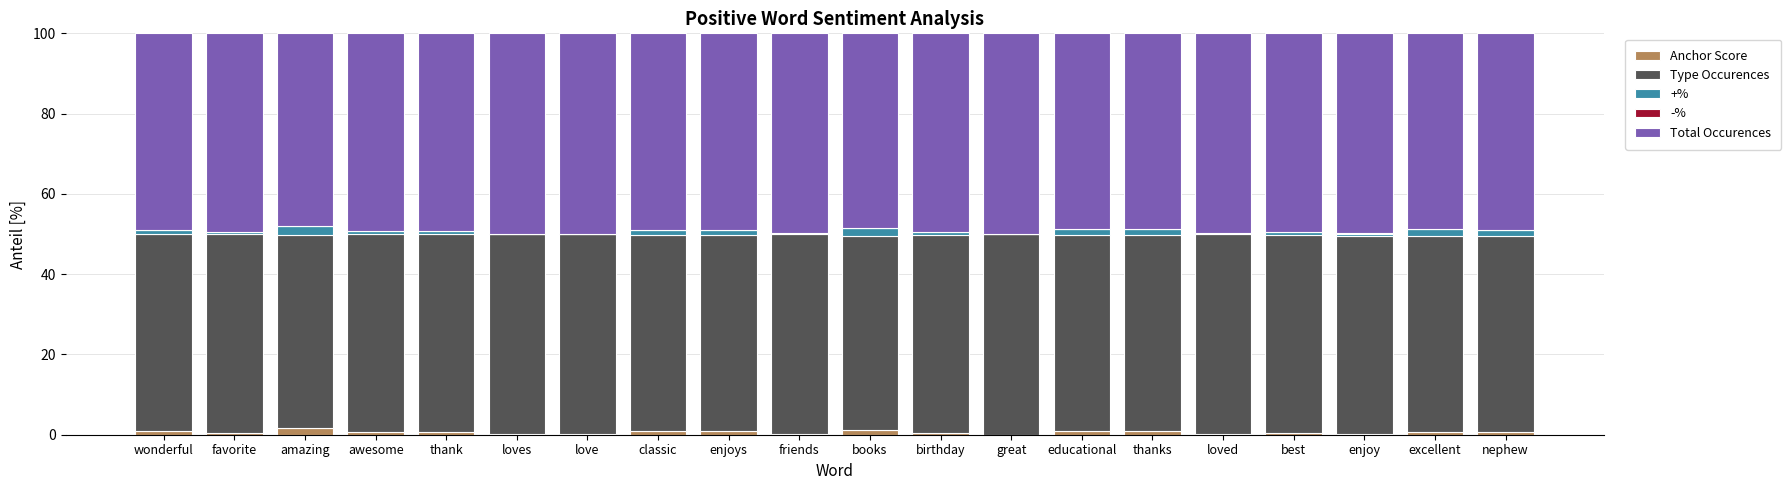

Which has a higher value, great or loved?

loved